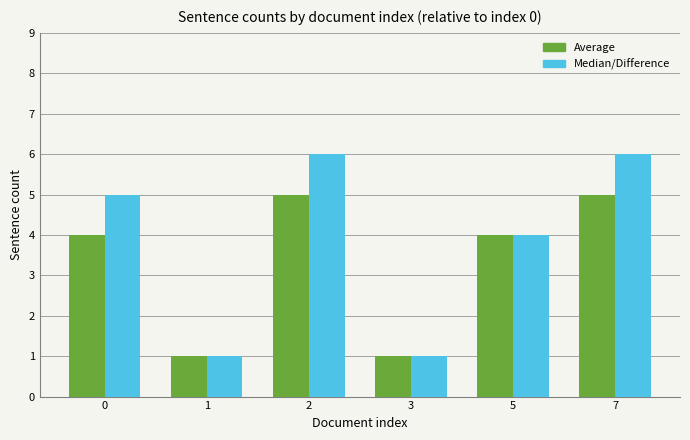

At 2, list the series in order from smallest to largest.

Average, Median/Difference